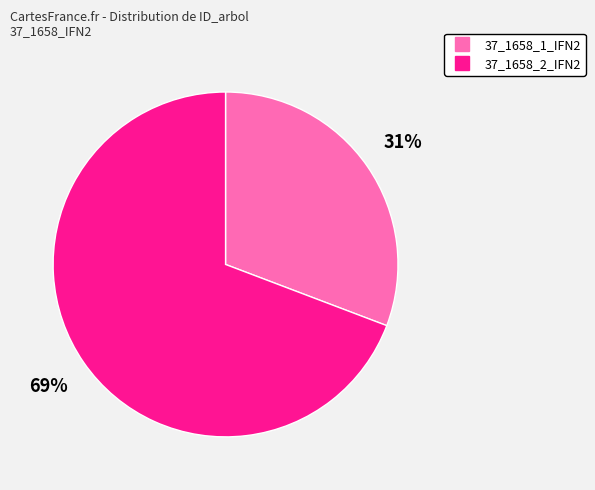

True or false: 37_1658_1_IFN2 accounts for 31% of the total.

True